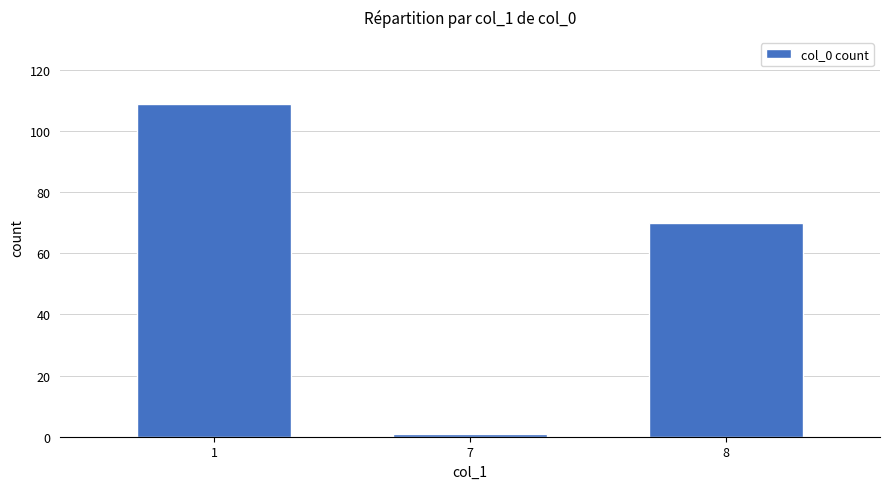

What is the sum of all values?

180